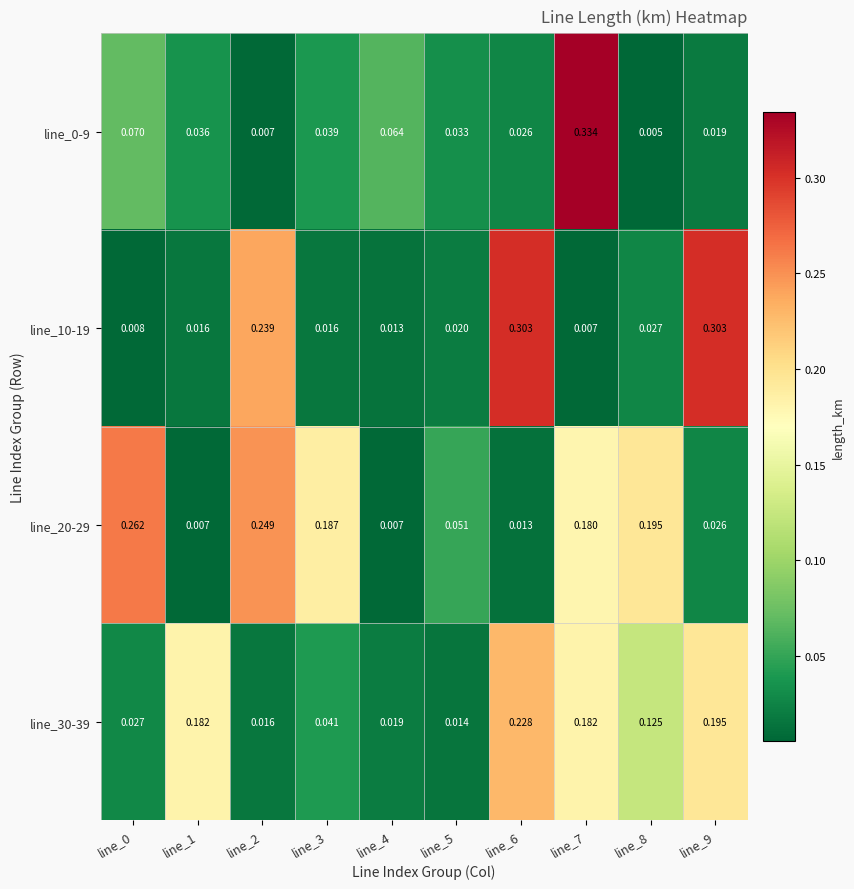

Which series has the largest total across all categories?

line_20-29